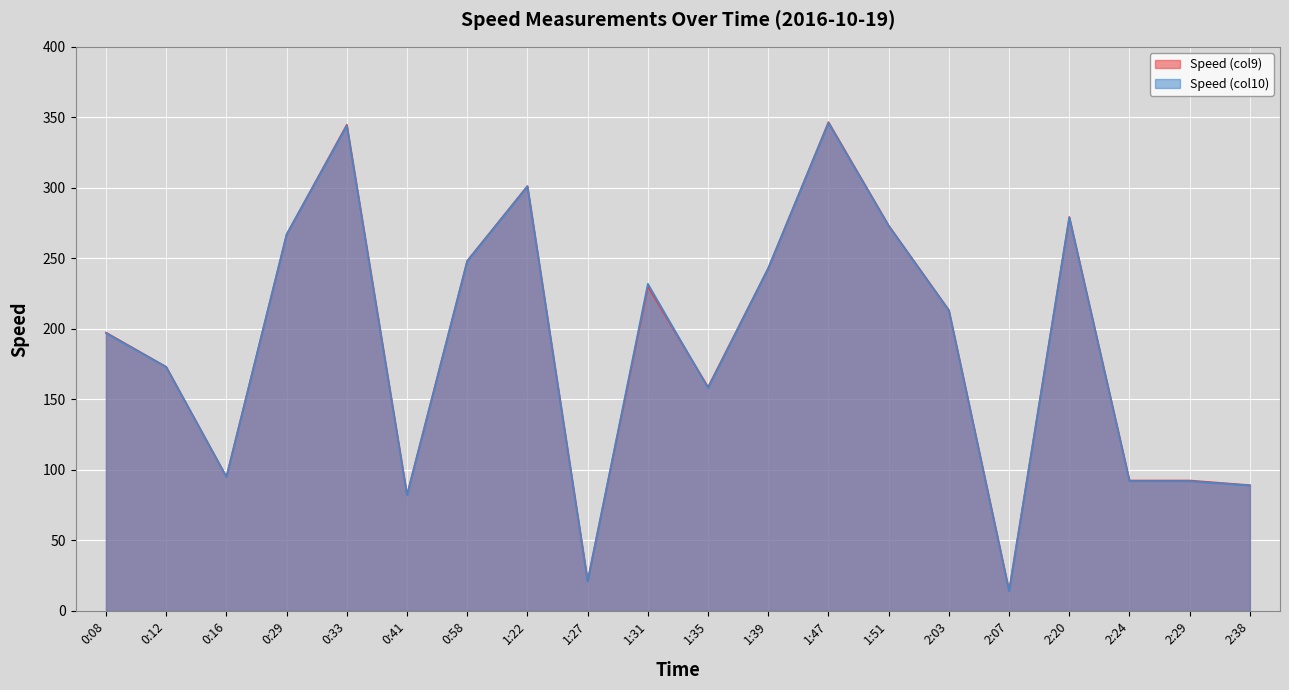

Which series has the widest spread of values?

Speed (col9)